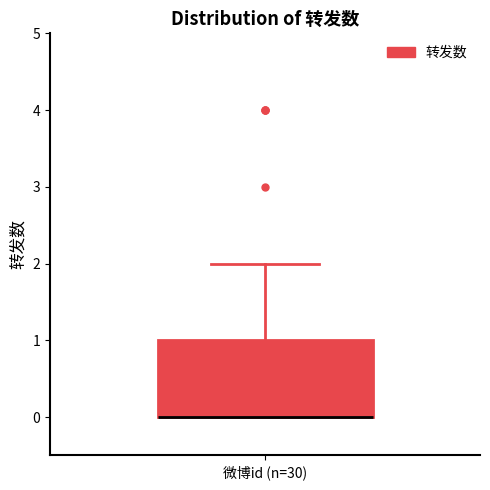

Transcribe this box plot: give where the median line is, the range the box spans, and where the two whiskers end, as read against the y-axis. The values are not printed on the chart, so give them approximately, as read against the axis.

median 0 (drawn on the box's lower edge), box 0 to 1, whiskers 0 to 2